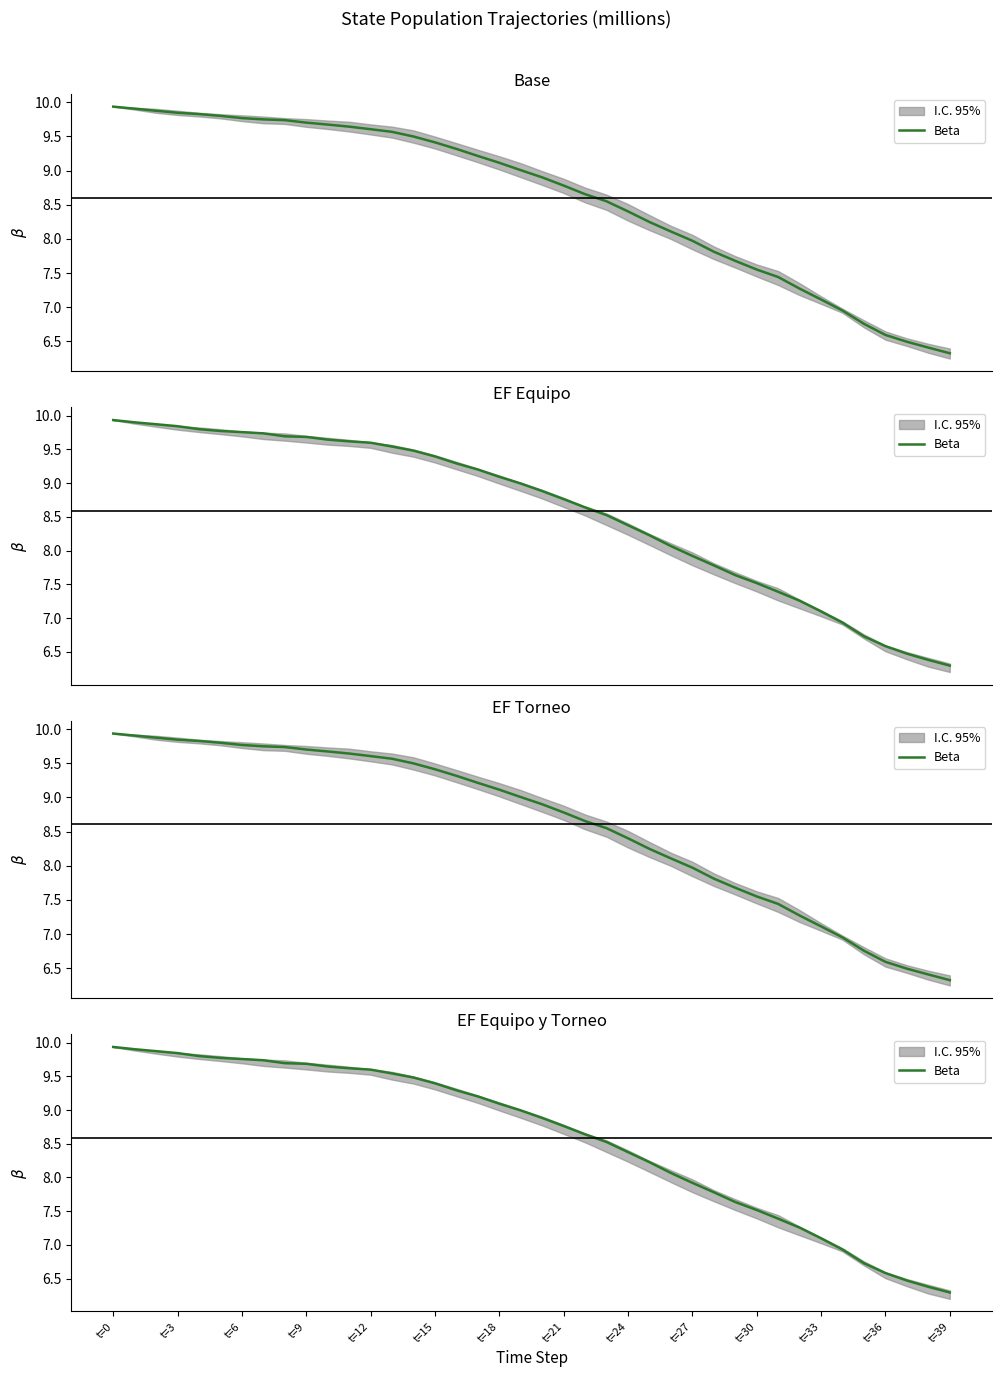

Does the chart have visible grid lines?

No